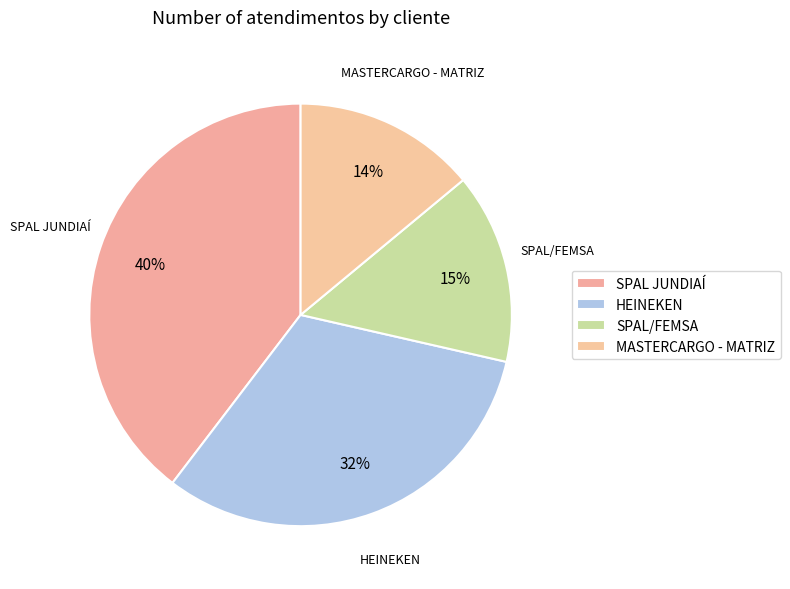

Which slice is the smallest?

MASTERCARGO - MATRIZ